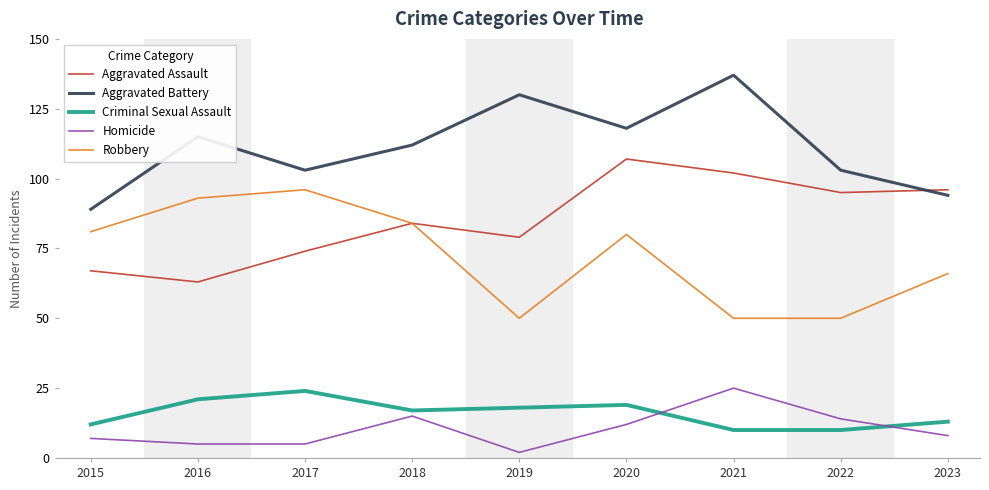

True or false: Criminal Sexual Assault has more than 0 points higher than both neighbors.

True